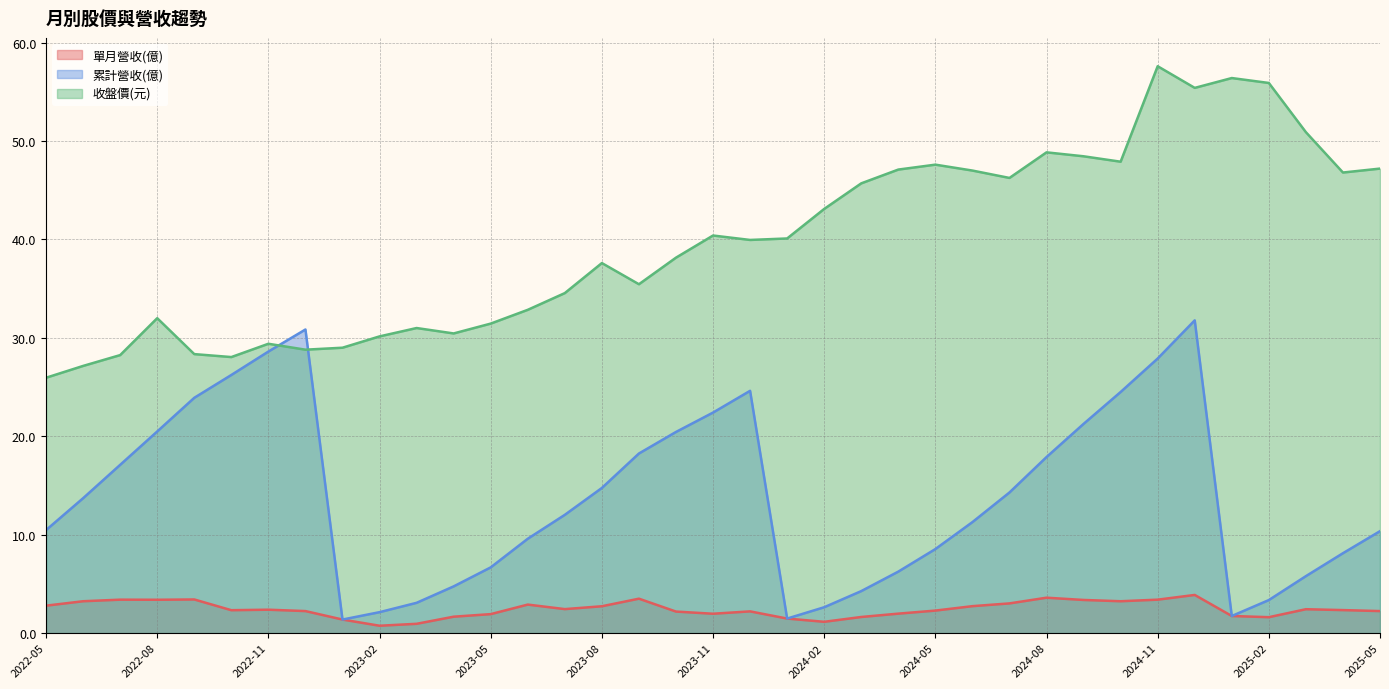

True or false: 收盤價(元) and 單月營收(億) intersect in this chart.

False